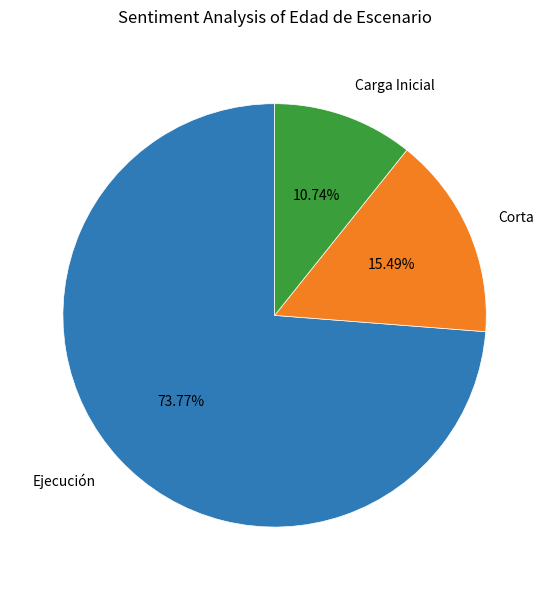

Rank the categories by value from lowest to highest.

Carga Inicial, Corta, Ejecución